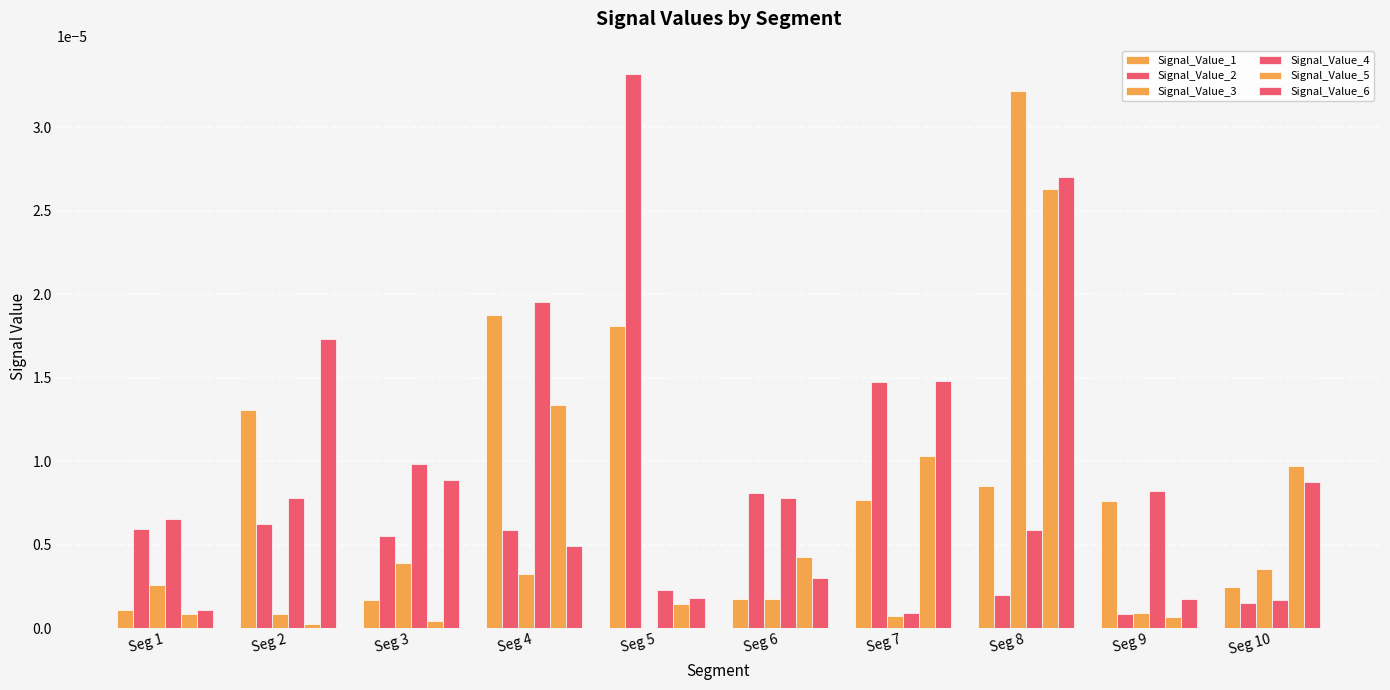

Are the bars horizontal?

No